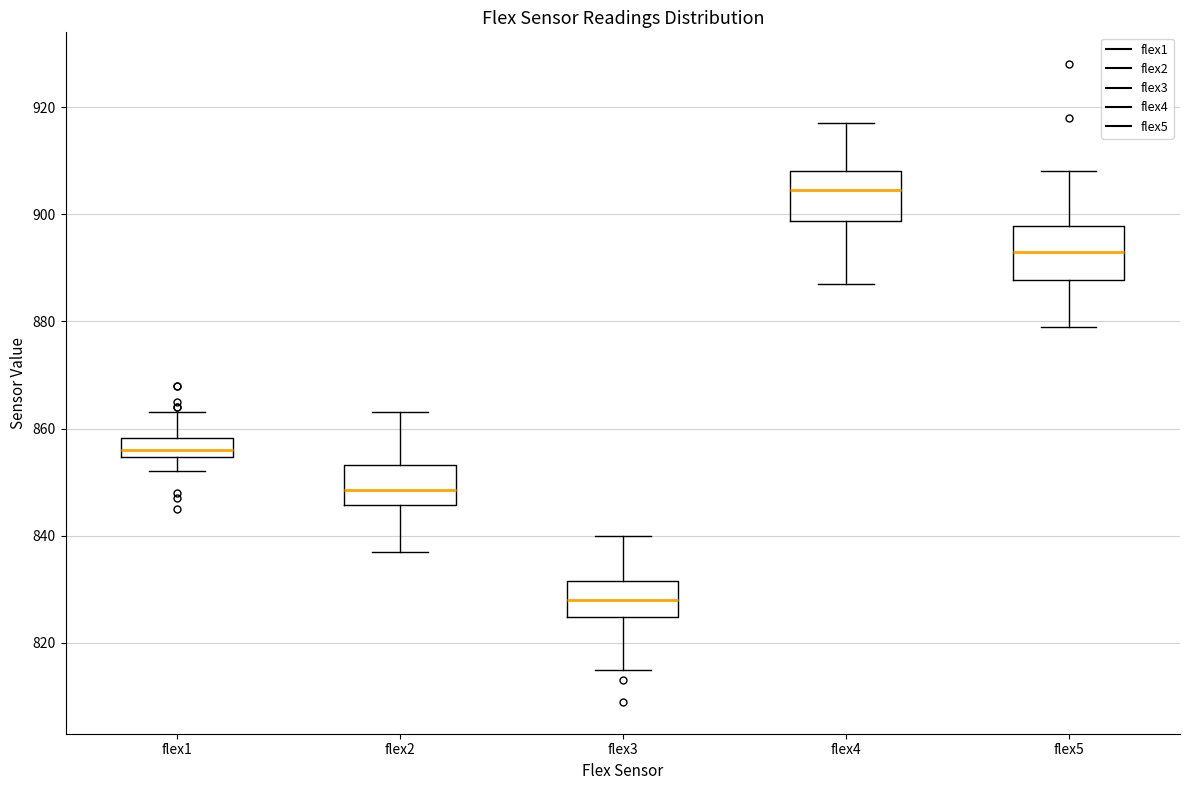

Reading left to right, transcribe this box plot: for each box, give where its median line is, the range the box spans, and where its two whiskers end, as read against the y-axis. The values are not printed on the chart, so give them approximately, as read against the axis.

flex1: median 856, box 854 to 858, whiskers 852 to 864
flex2: median 848, box 846 to 854, whiskers 838 to 864
flex3: median 828, box 824 to 832, whiskers 816 to 840
flex4: median 904, box 898 to 908, whiskers 888 to 918
flex5: median 894, box 888 to 898, whiskers 880 to 908